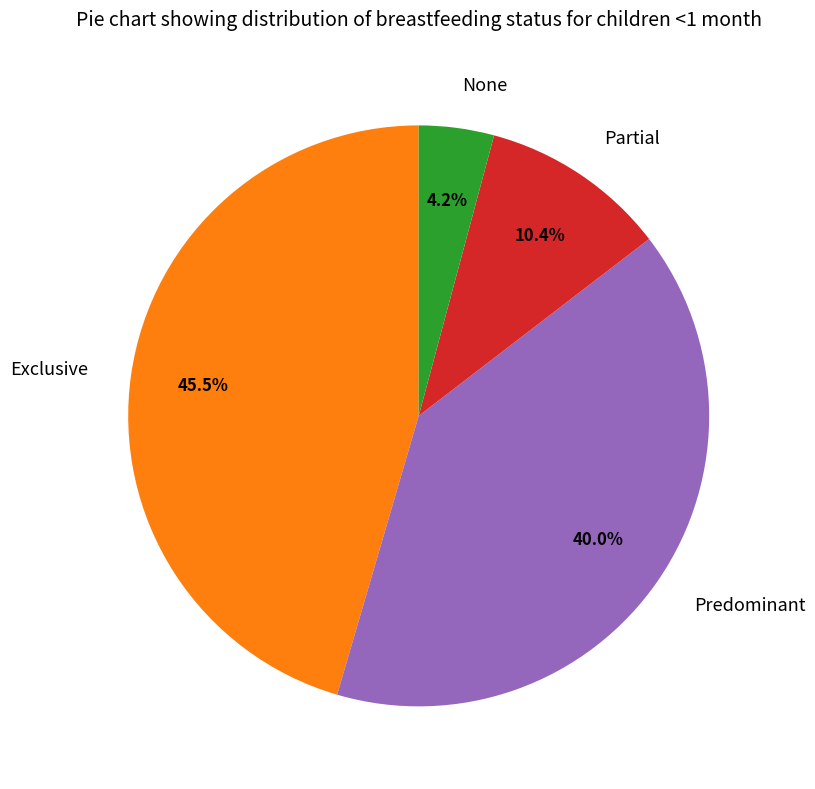

To the nearest percent, what is the average slice percentage?

25%